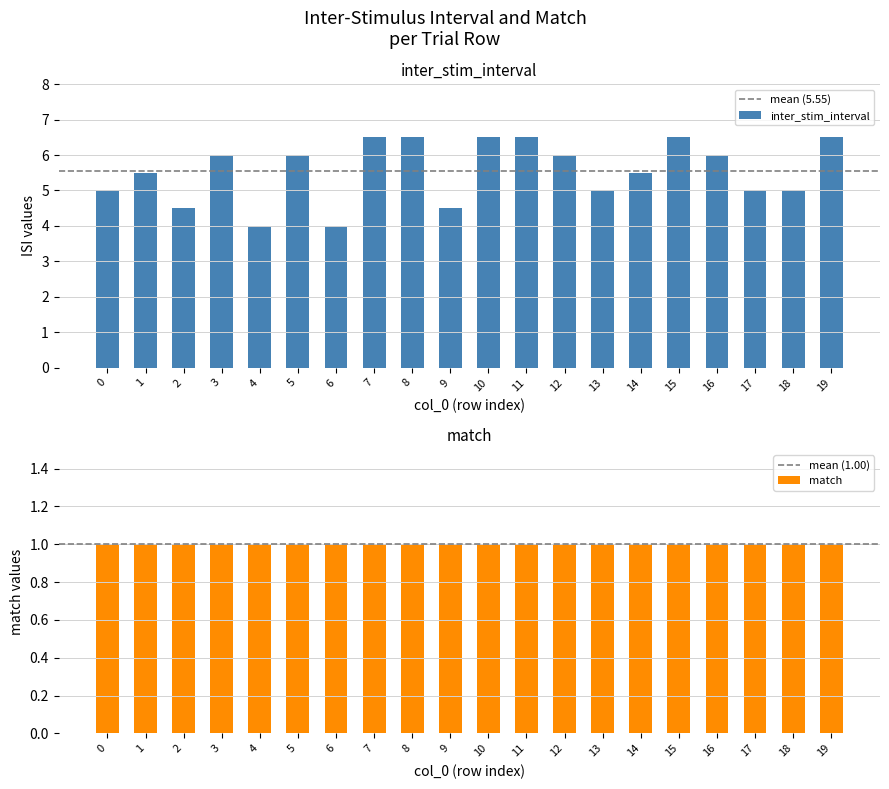

What is the sum of all values?

111.0